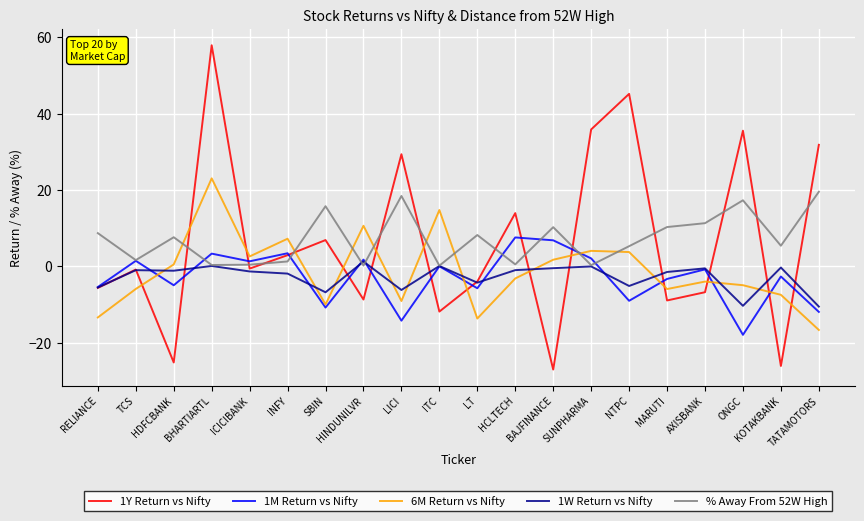

The value of 6M Return vs Nifty at SUNPHARMA is 4.1. True or false?

True